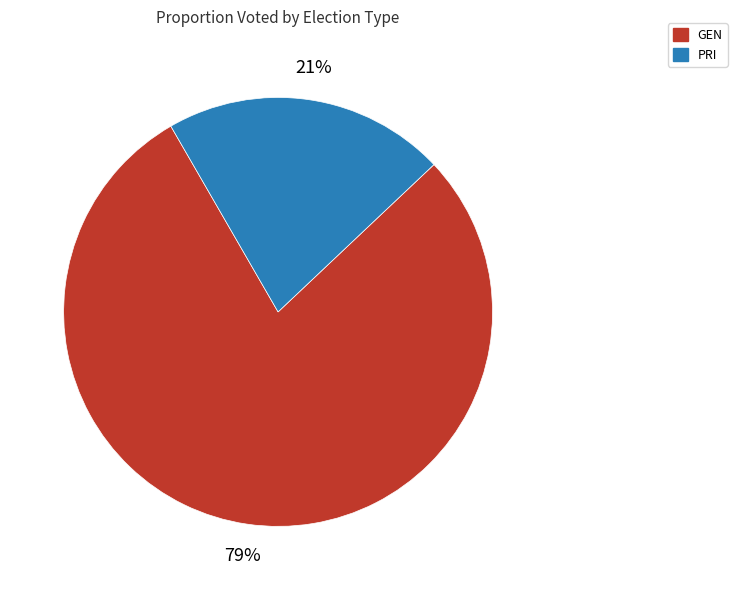

Is PRI the majority of the pie?

No